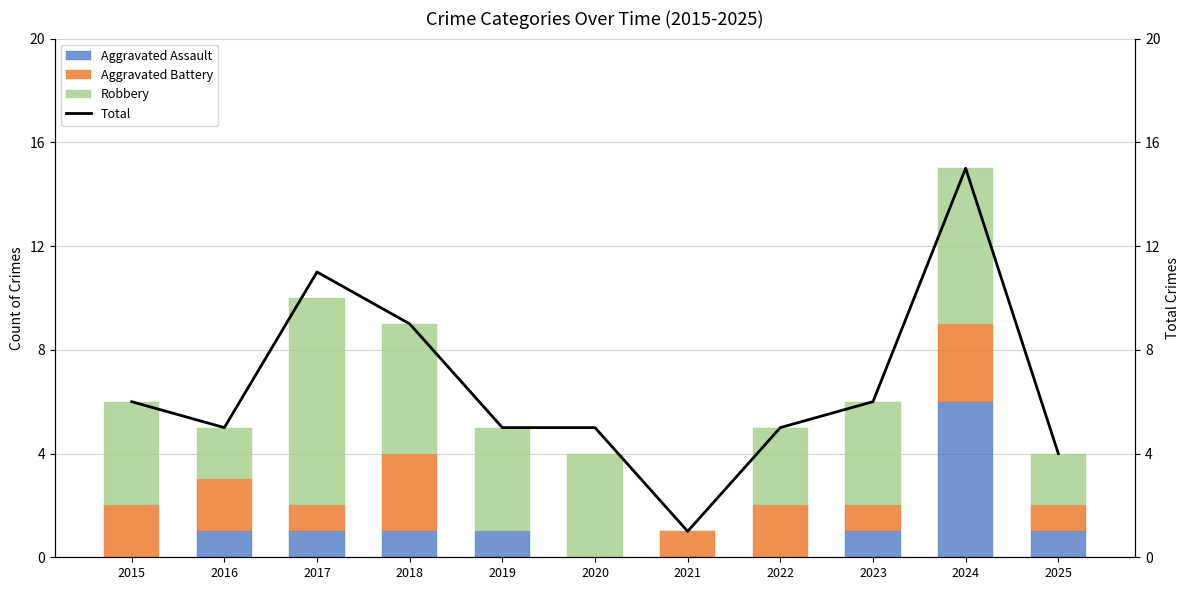

What is the highest value of the Aggravated Assault series?

6